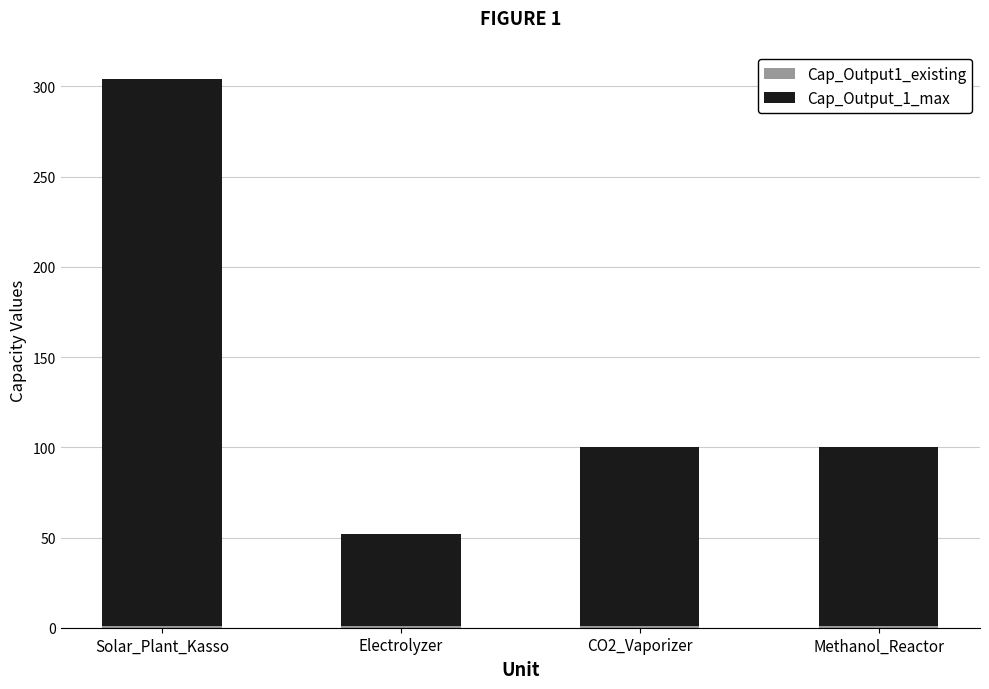

What is the sum of the Cap_Output_1_max values at CO2_Vaporizer and Electrolyzer?

150